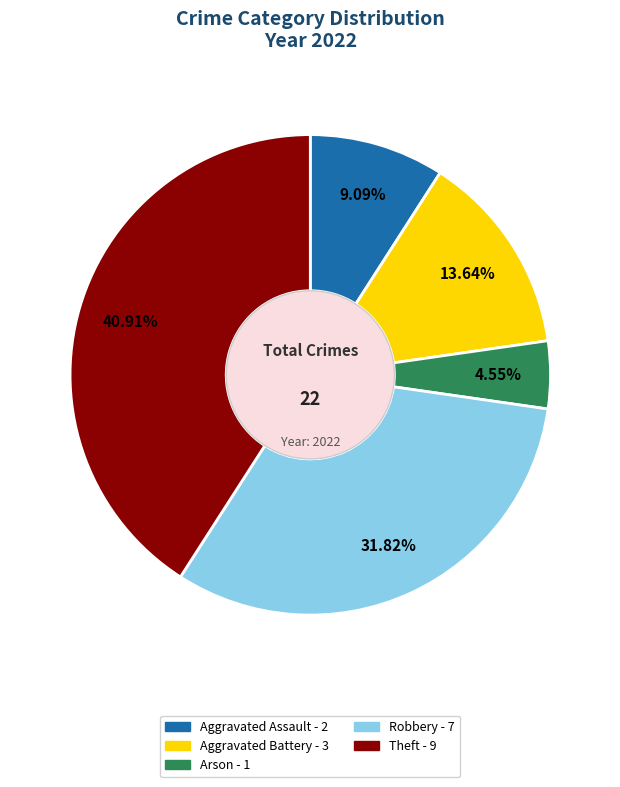

True or false: Theft accounts for 50% of the total.

False